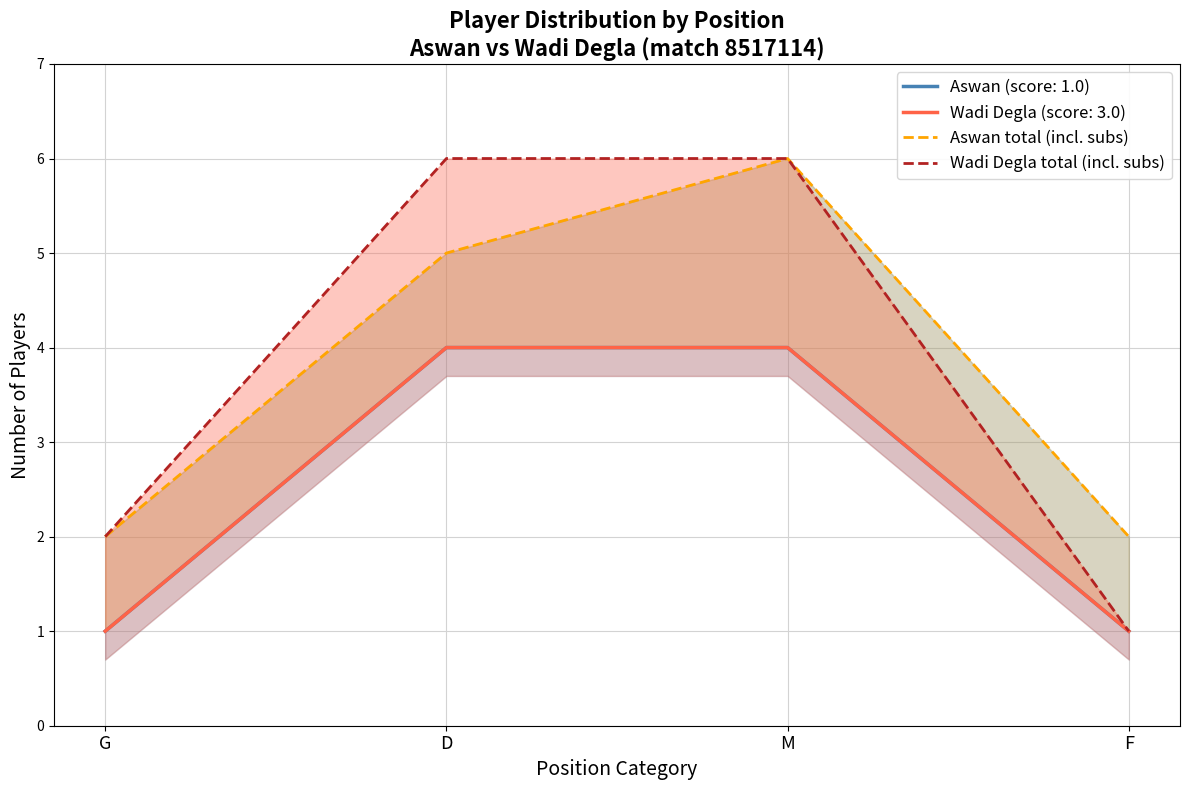

What position from the left is F?

4